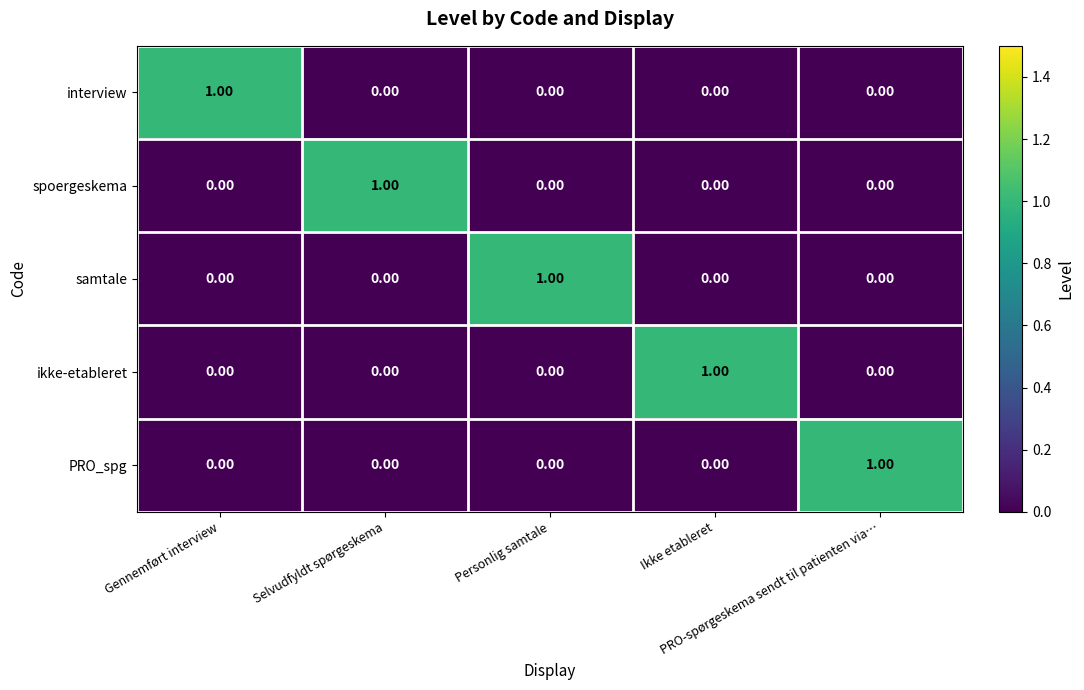

How many series are shown in this chart?

5